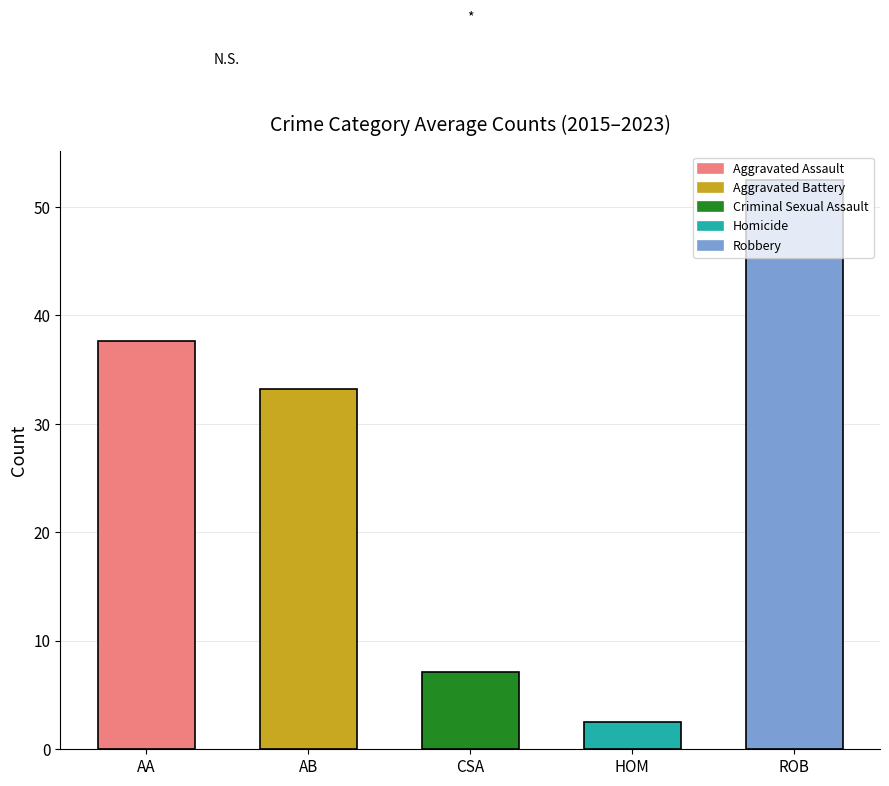

Which category has the highest value across all series?

ROB